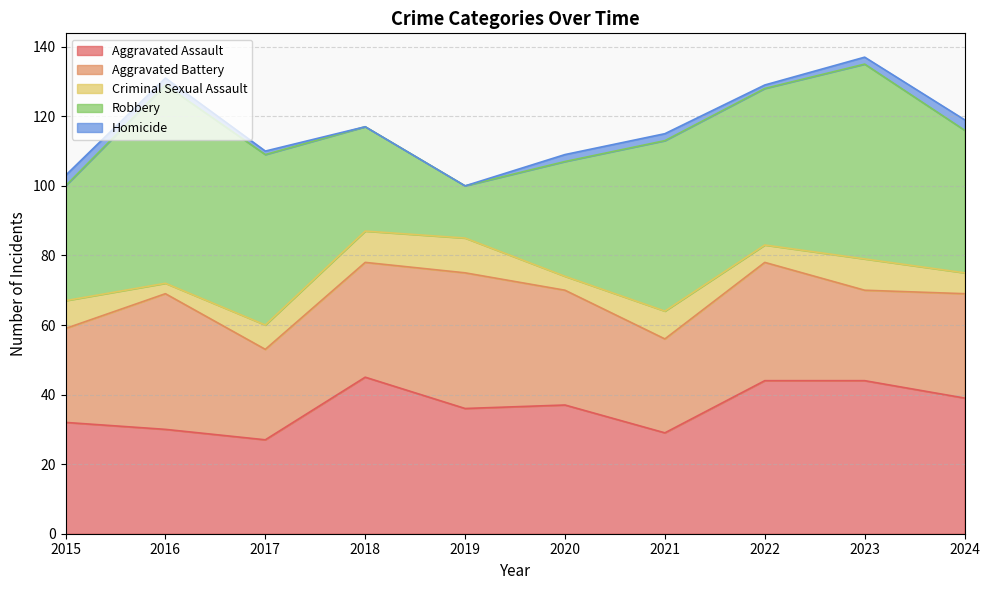

At which category does Criminal Sexual Assault reach its first local valley?

2016